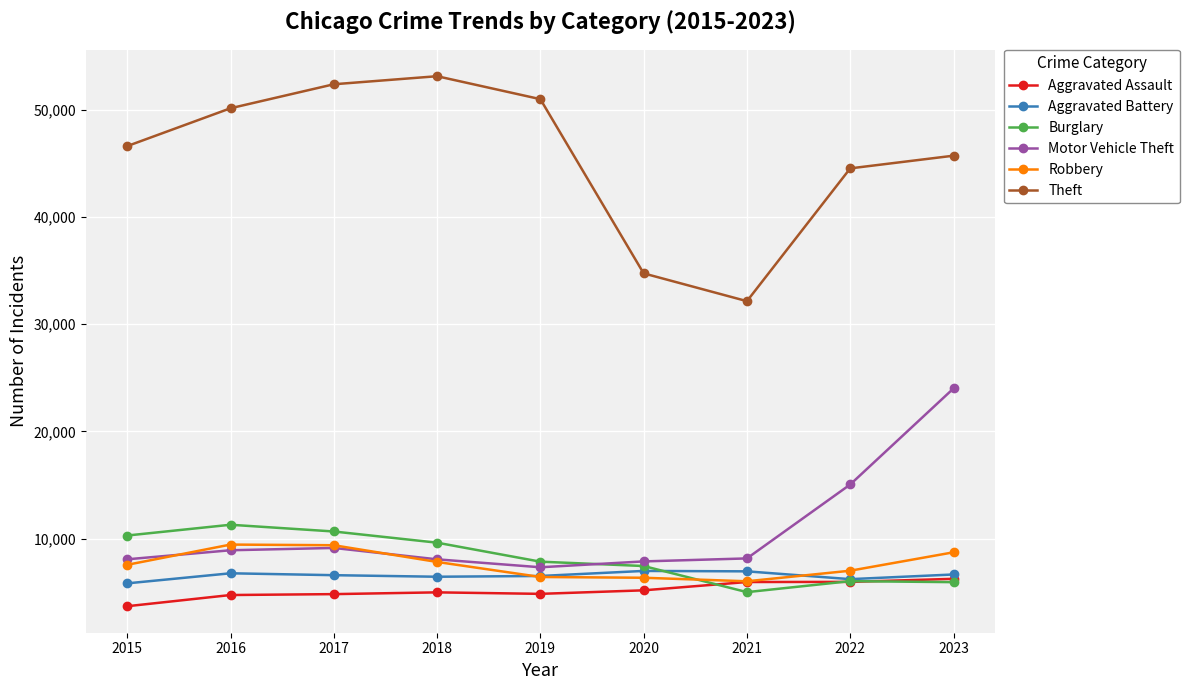

How many lines are shown in the chart?

6